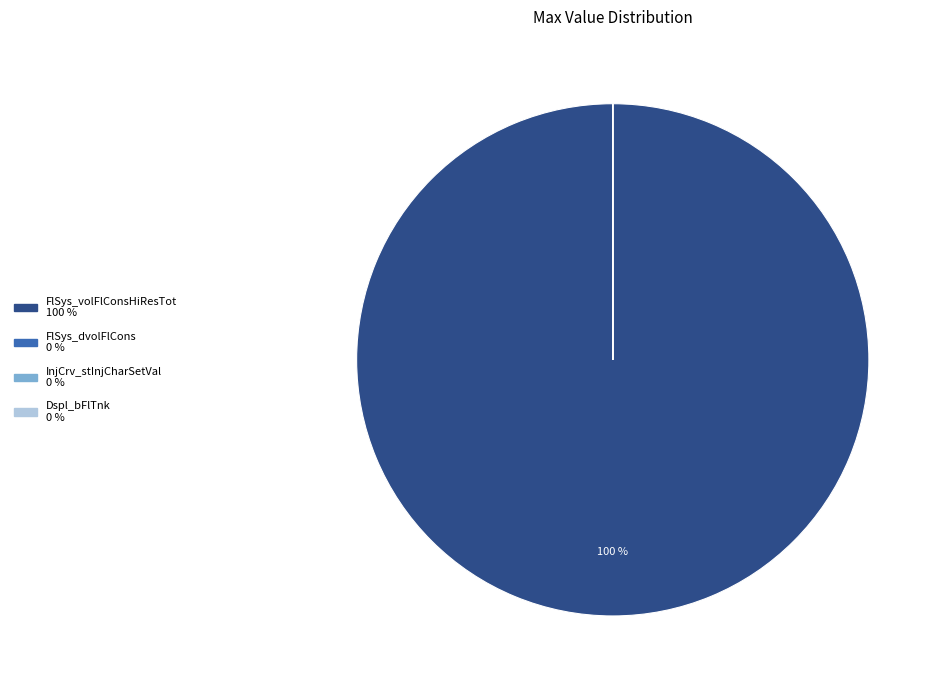

To the nearest percent, what is the difference between the largest and smallest slice percentages?

100%